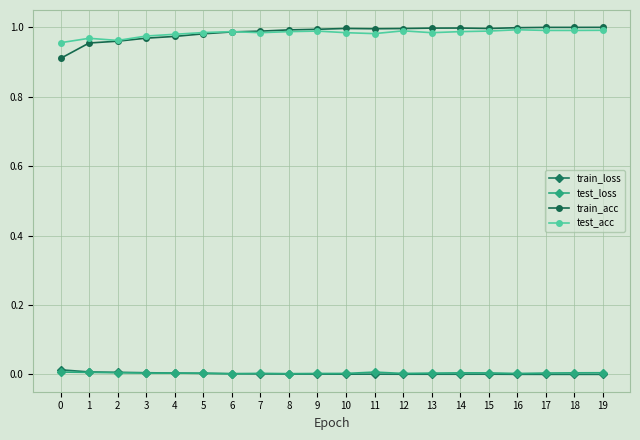

Is the value of test_acc at 15 greater than the value of test_loss at 9?

Yes